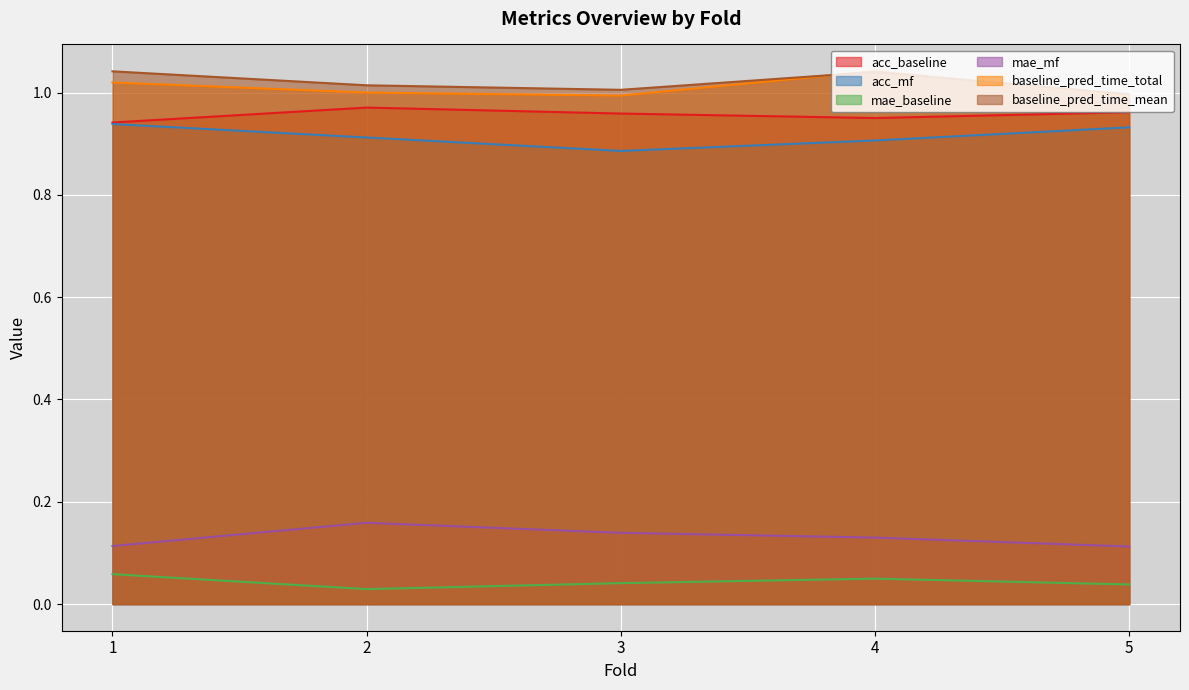

Between 1 and 4, which series saw the biggest shift?

acc_mf